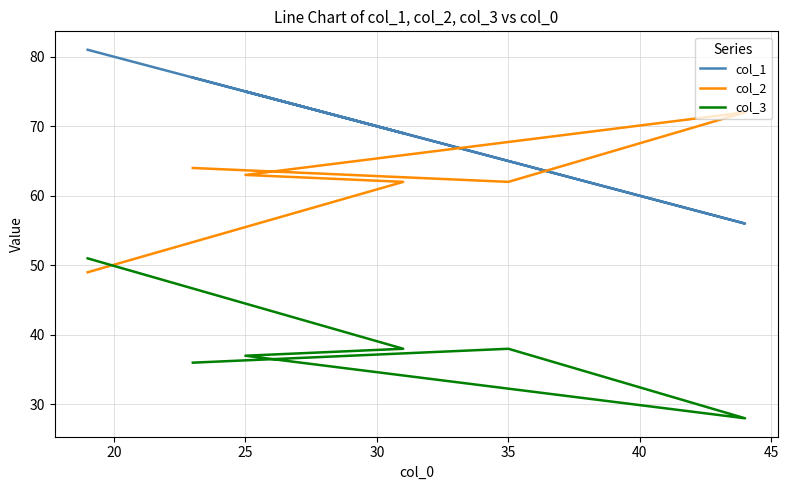

Is it true that col_3 equals 37 at 25?

False